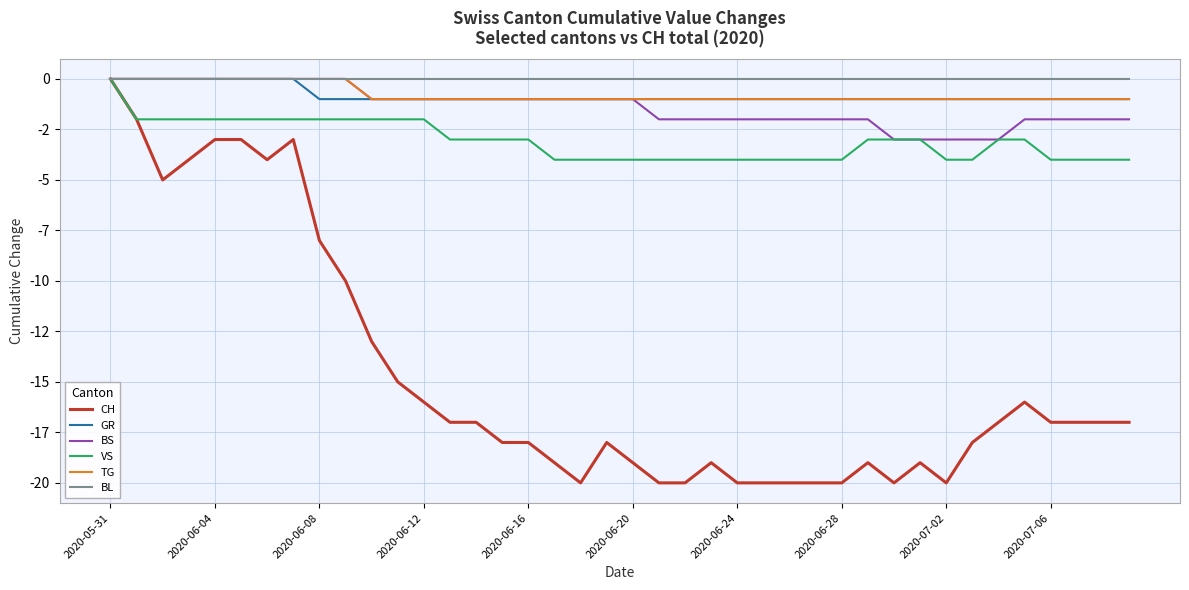

True or false: TG and VS intersect in this chart.

False